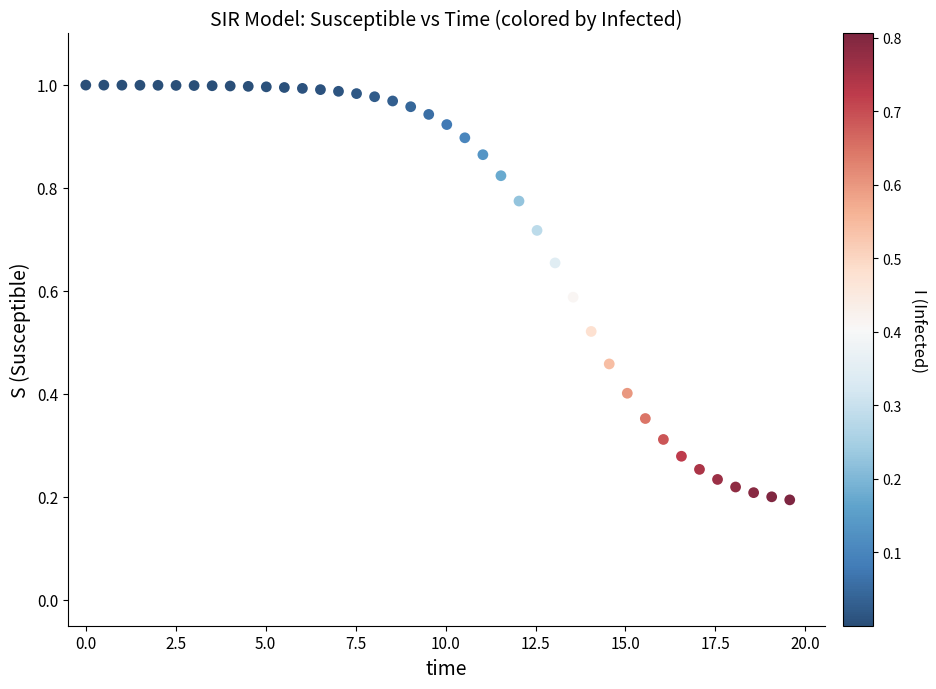

How many data points are displayed?

40